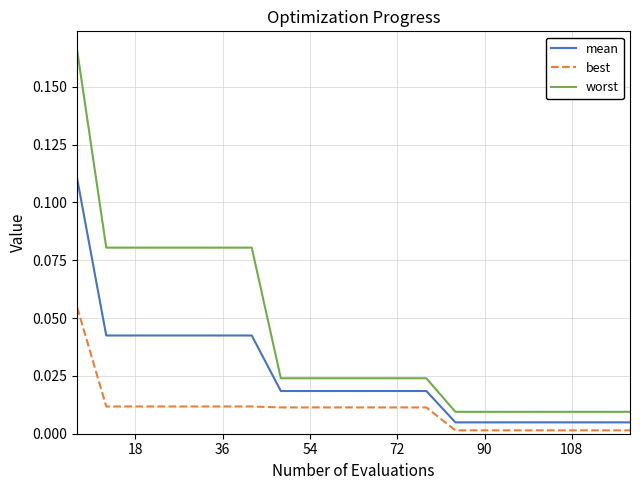

Which series has the largest total across all categories?

worst